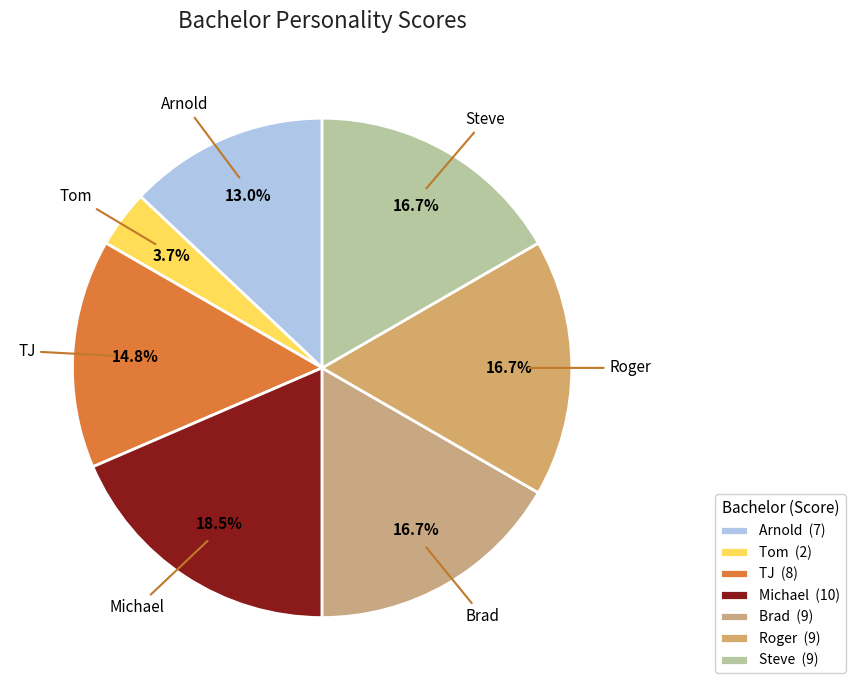

What percentage is NOT represented by Michael?

81.5%